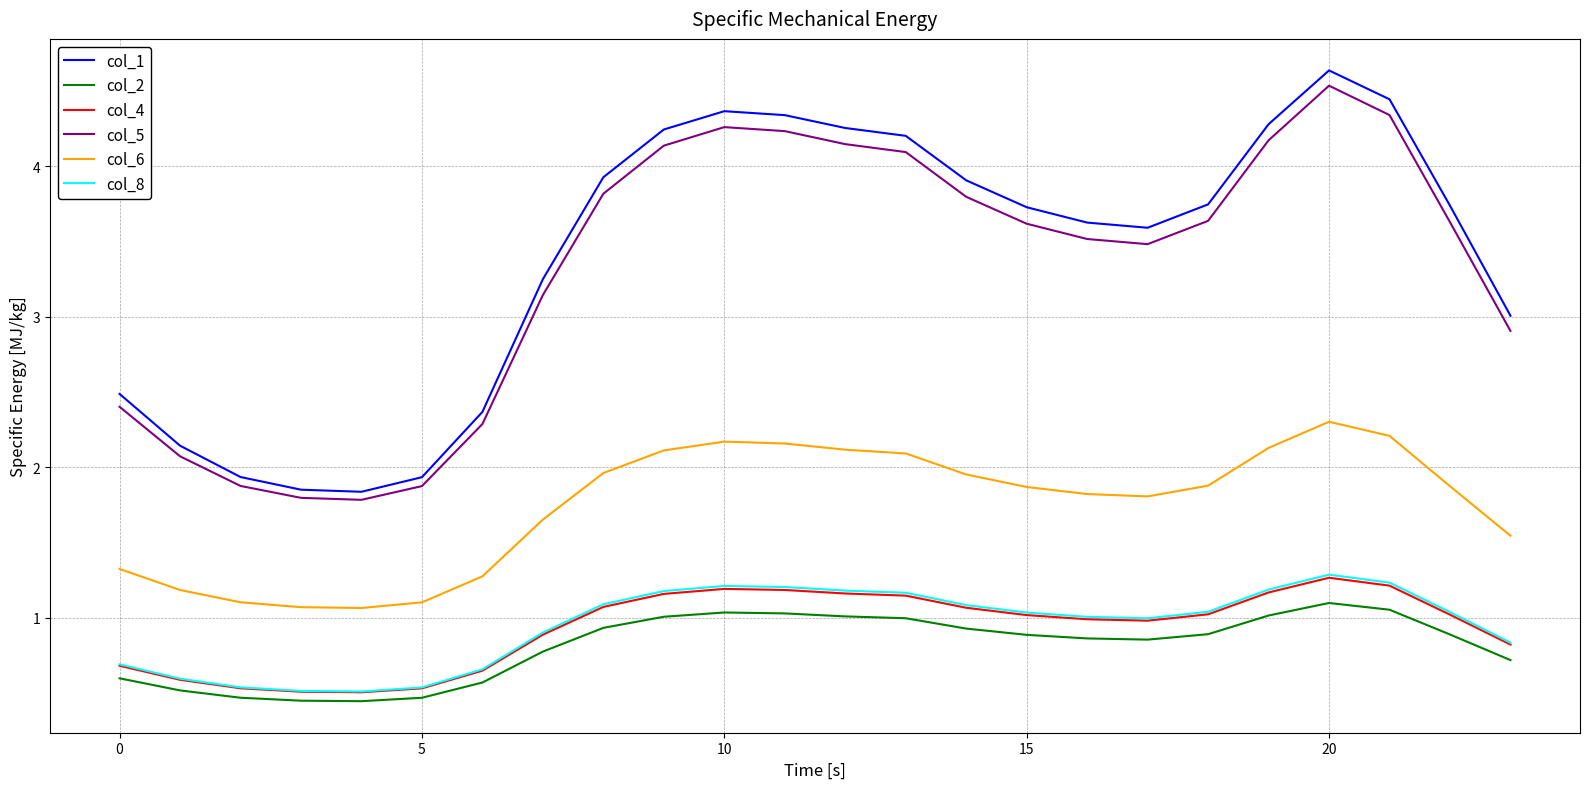

Does the chart have visible grid lines?

Yes